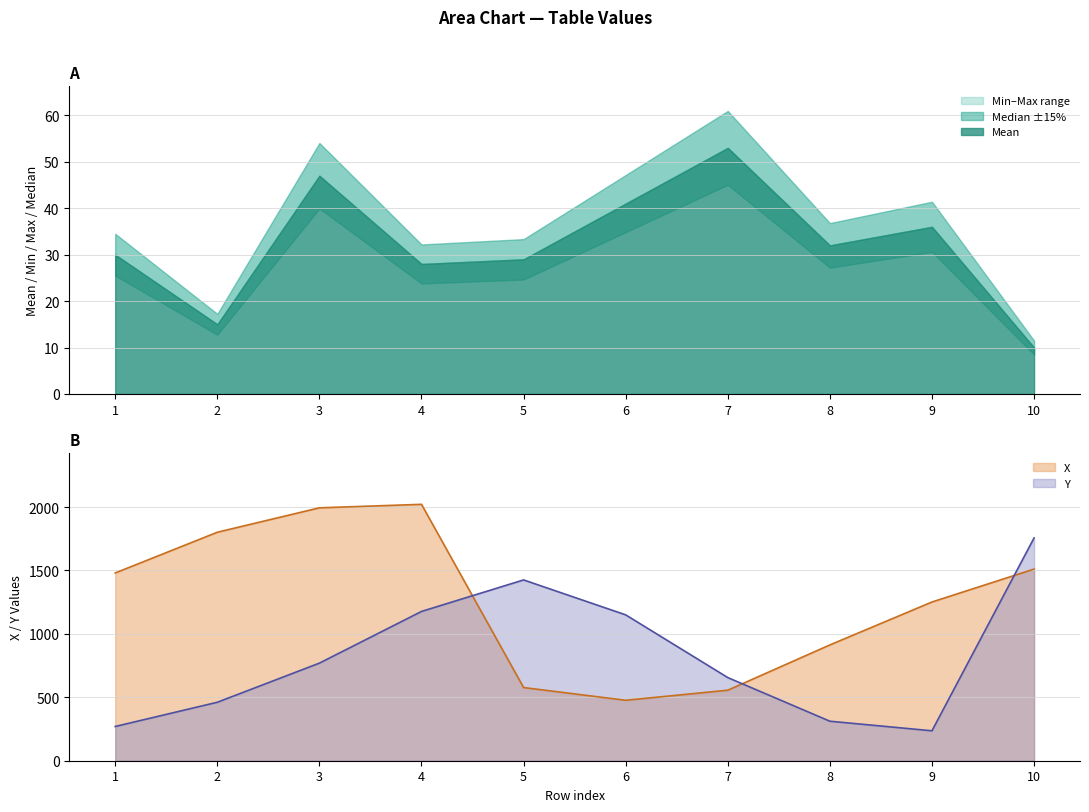

Where is the first local maximum for Max?

3